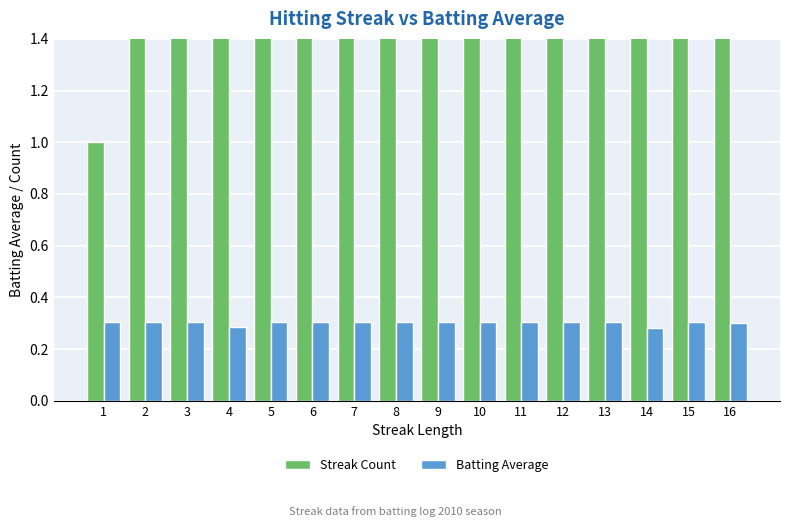

Rank the categories by Streak Count value from highest to lowest.

16, 15, 14, 13, 12, 11, 10, 9, 8, 7, 6, 5, 4, 3, 2, 1